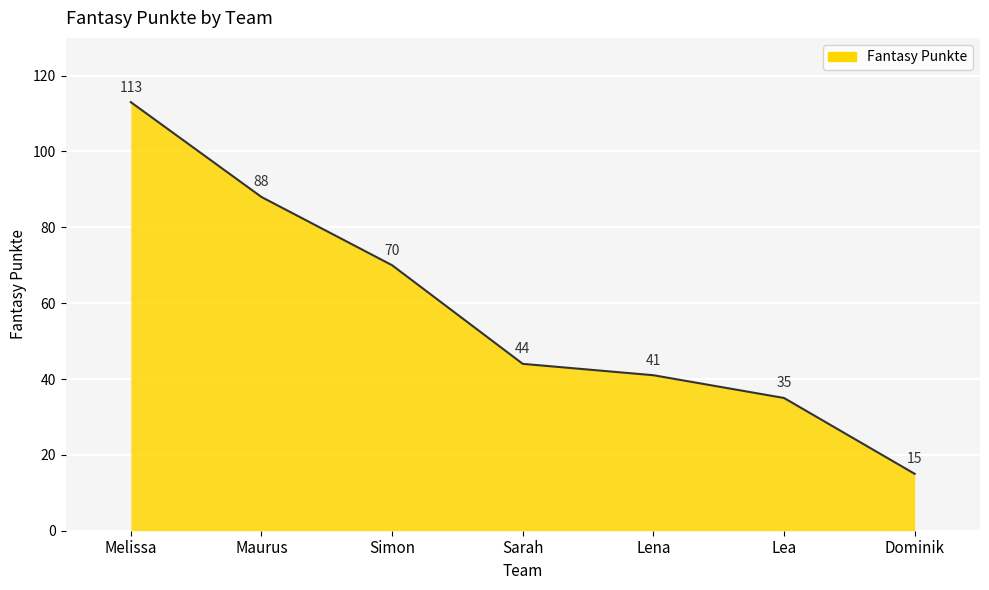

True or false: the data shows 88 at Maurus.

True